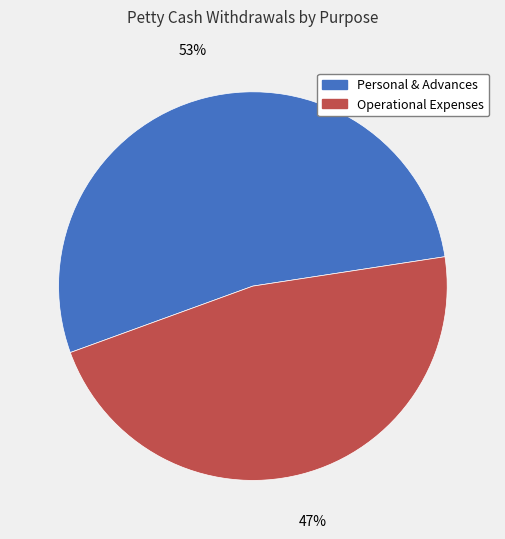

Is there a majority slice in this chart?

Yes